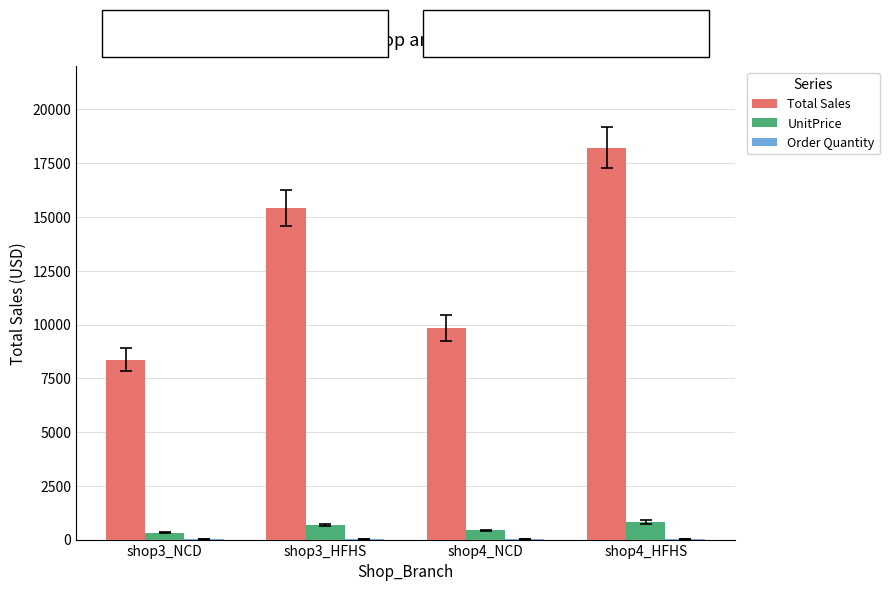

What is the greatest value displayed?

18230.7